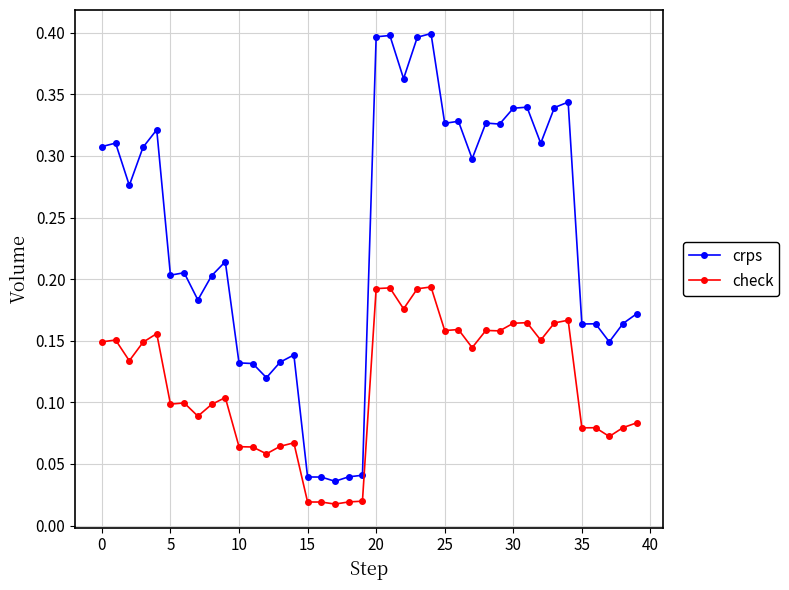

What is the sum of all check values?

4.6